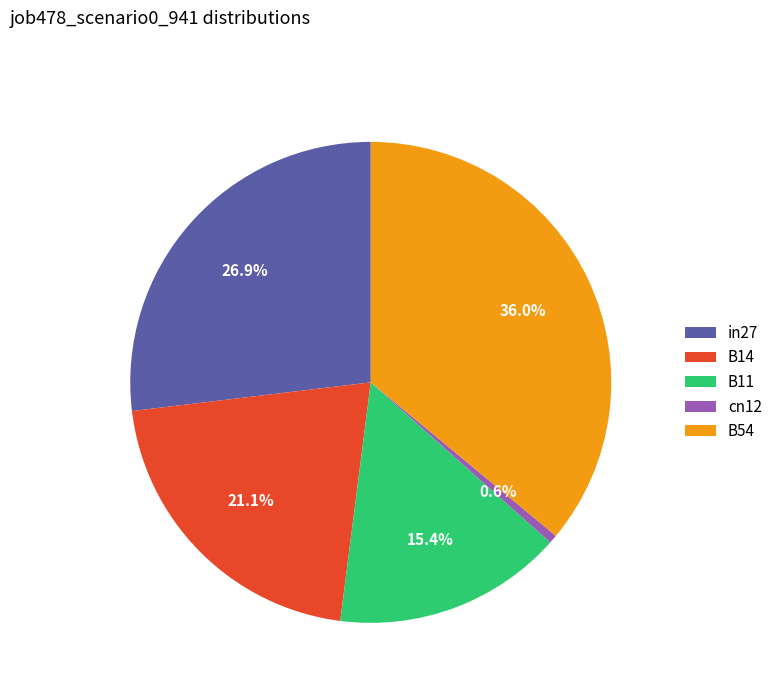

Is it true that B14 is 35% of the pie?

False